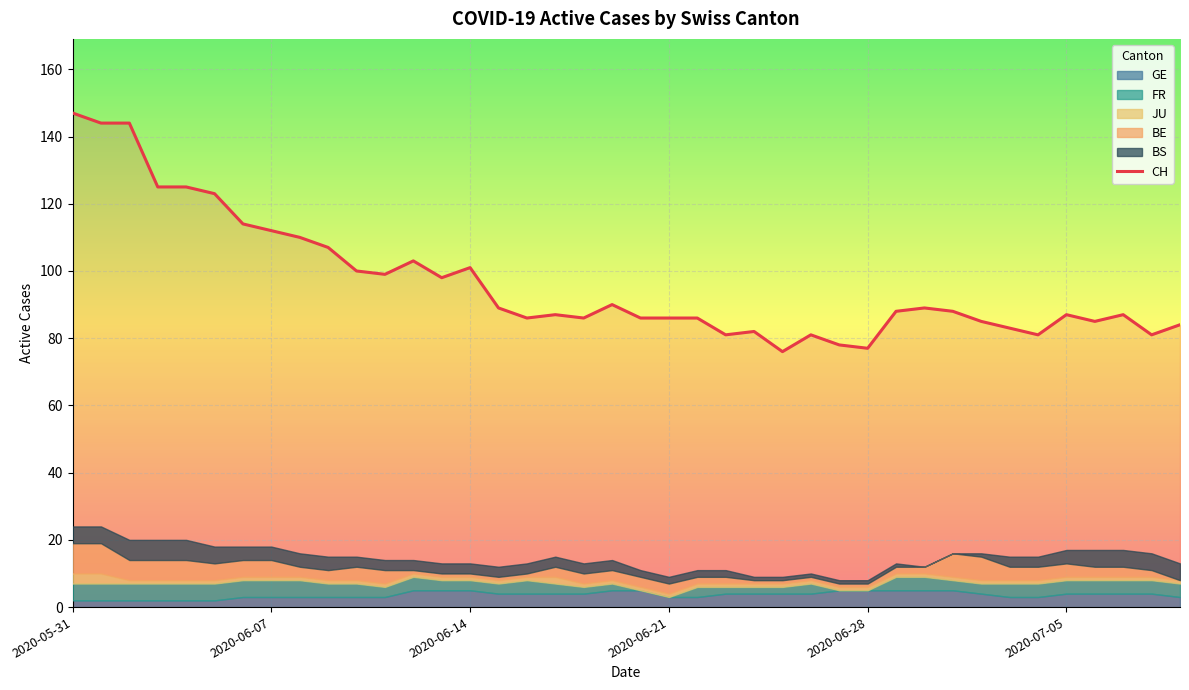

How many intersections are there between GE and JU?

1